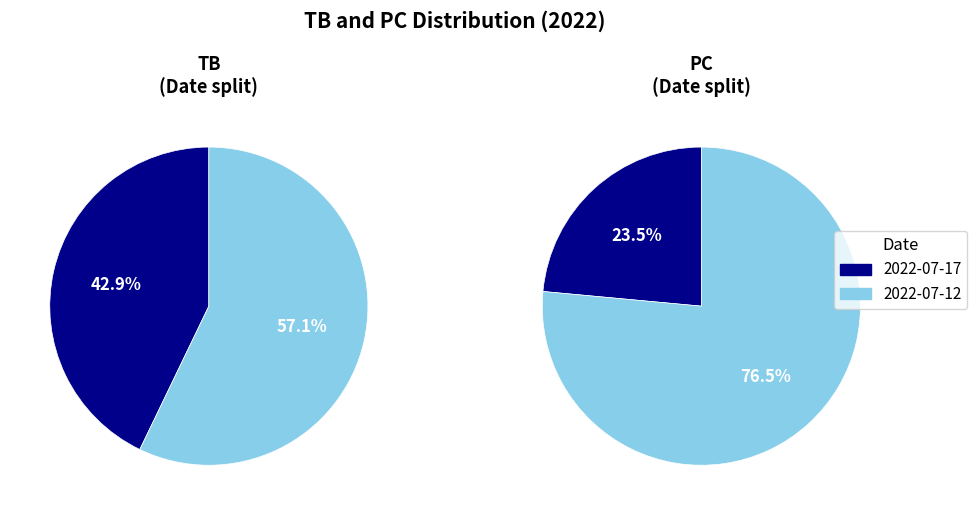

True or false: 2022-07-17 accounts for 43% of the total.

True